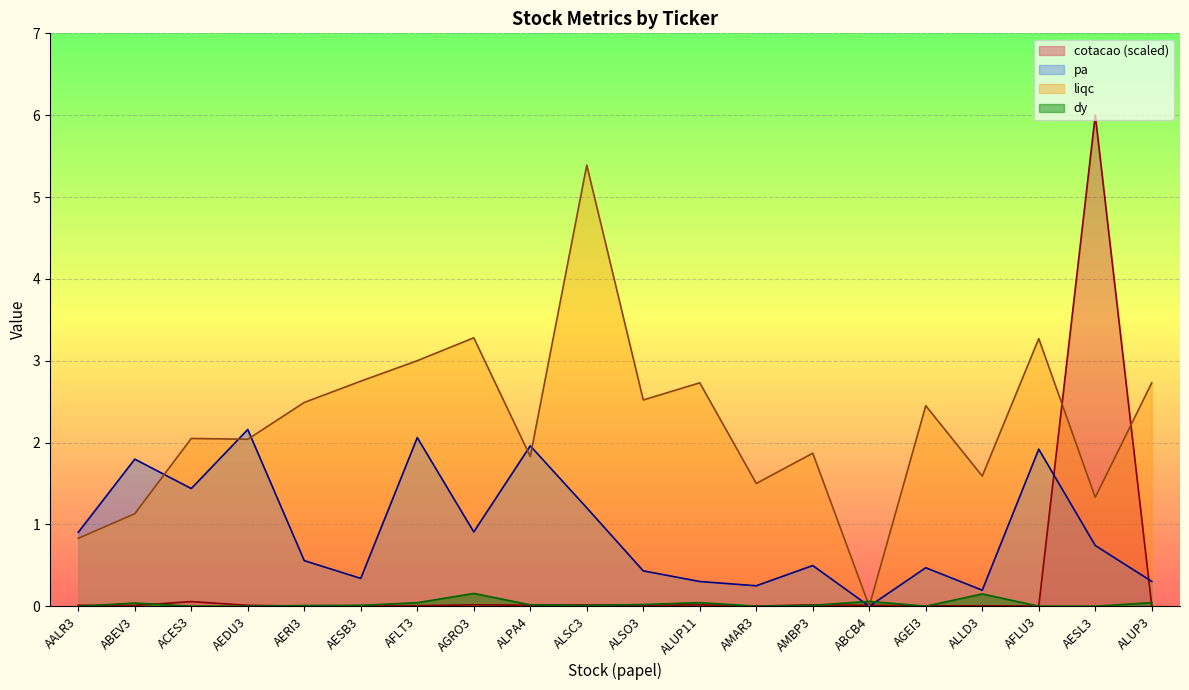

Which series has the widest spread of values?

cotacao (scaled)